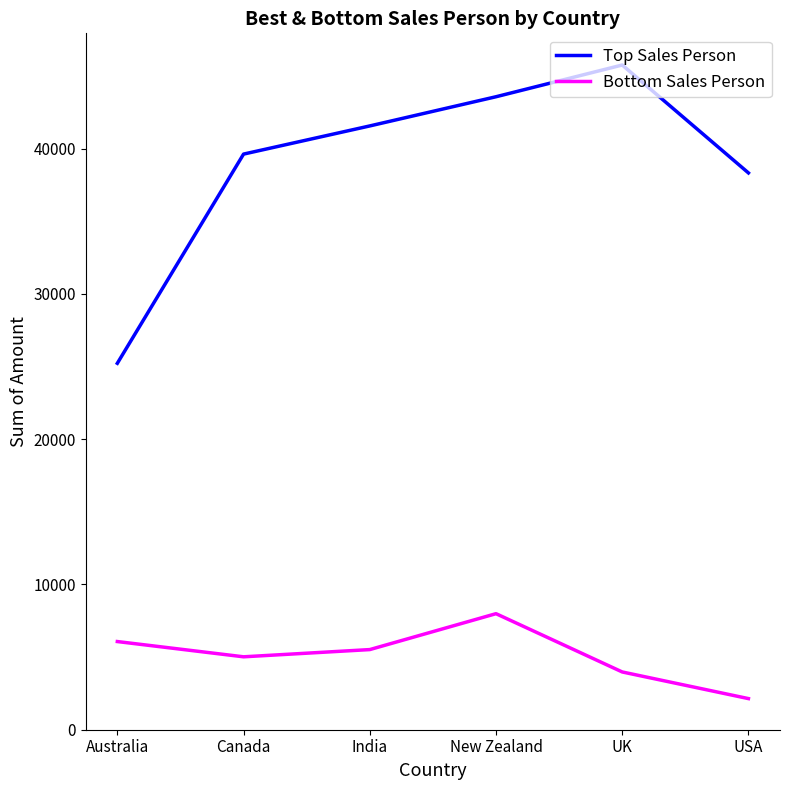

True or false: Bottom Sales Person and Top Sales Person intersect in this chart.

False